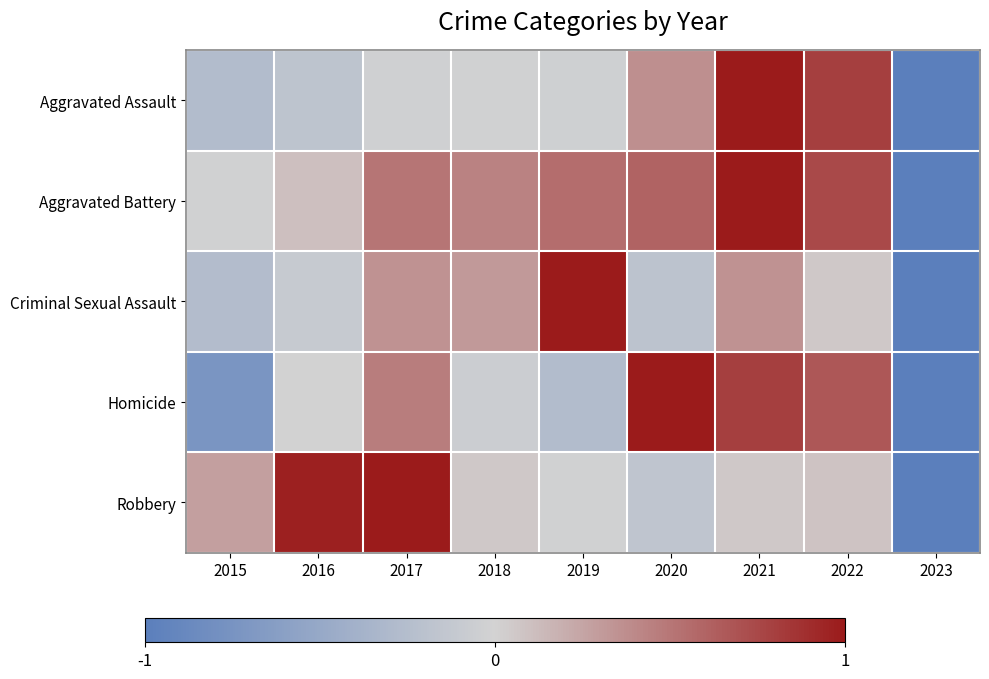

Count the number of categories in the chart.

9